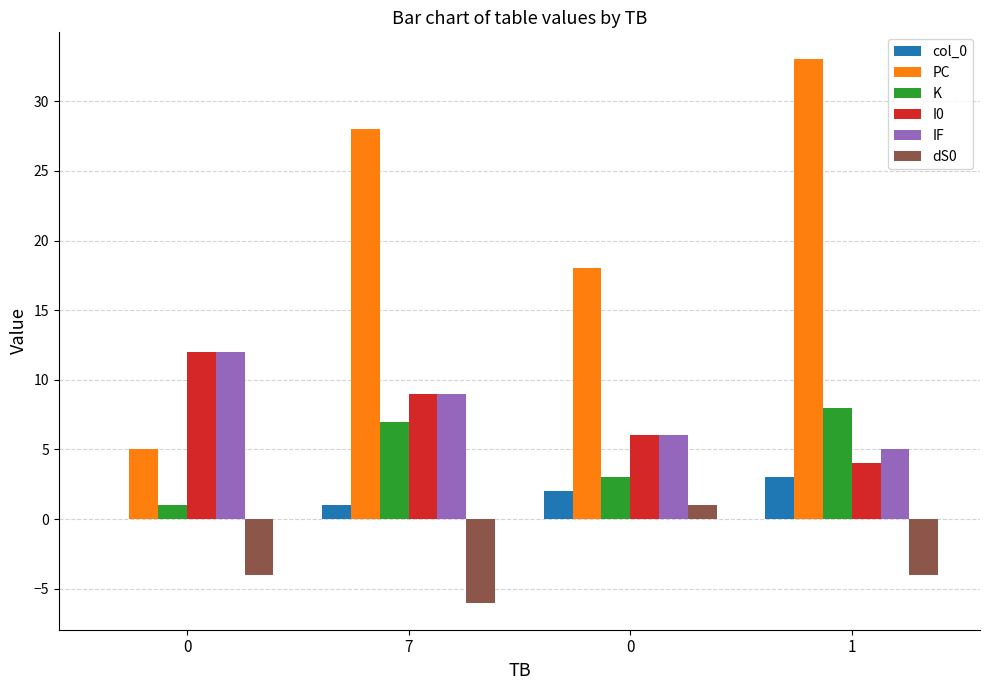

How many data points does each series have?

4